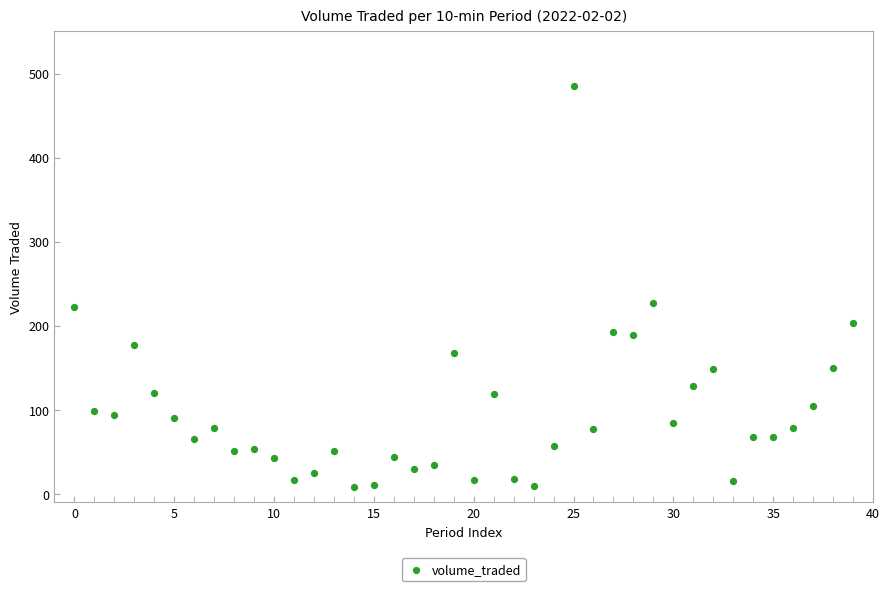

What is the range of Y values (max minus min)?

477.5